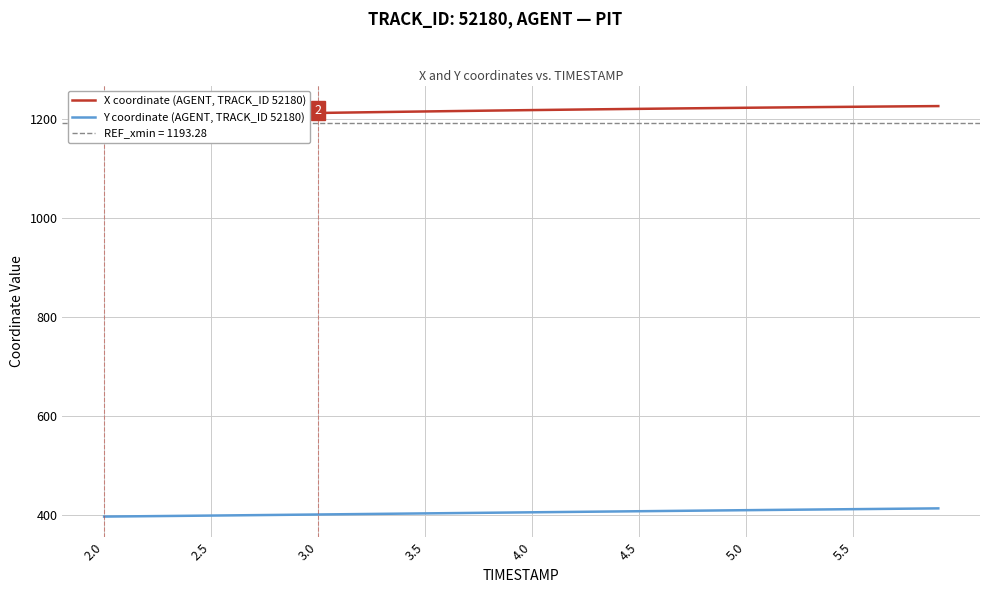

True or false: Y coordinate (AGENT, TRACK_ID 52180) and X coordinate (AGENT, TRACK_ID 52180) intersect in this chart.

False